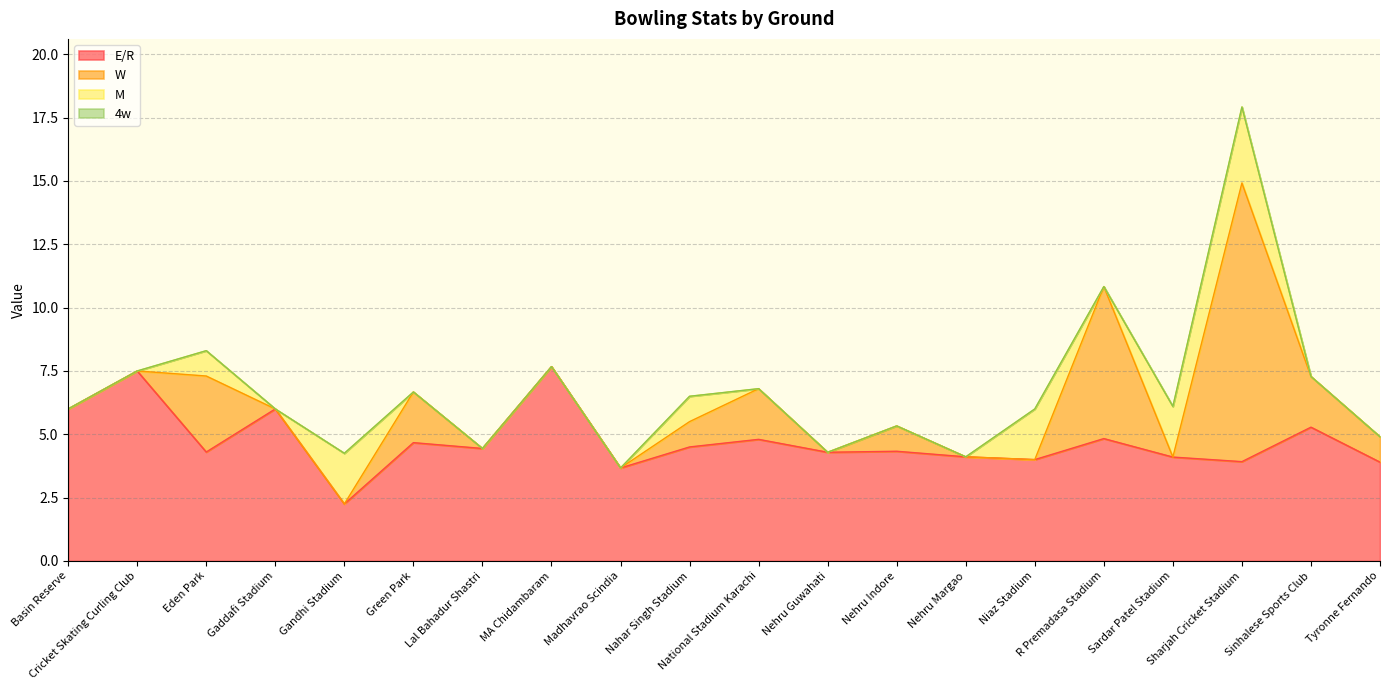

Which series changed the most between Lal Bahadur Shastri and Sinhalese Sports Club?

W